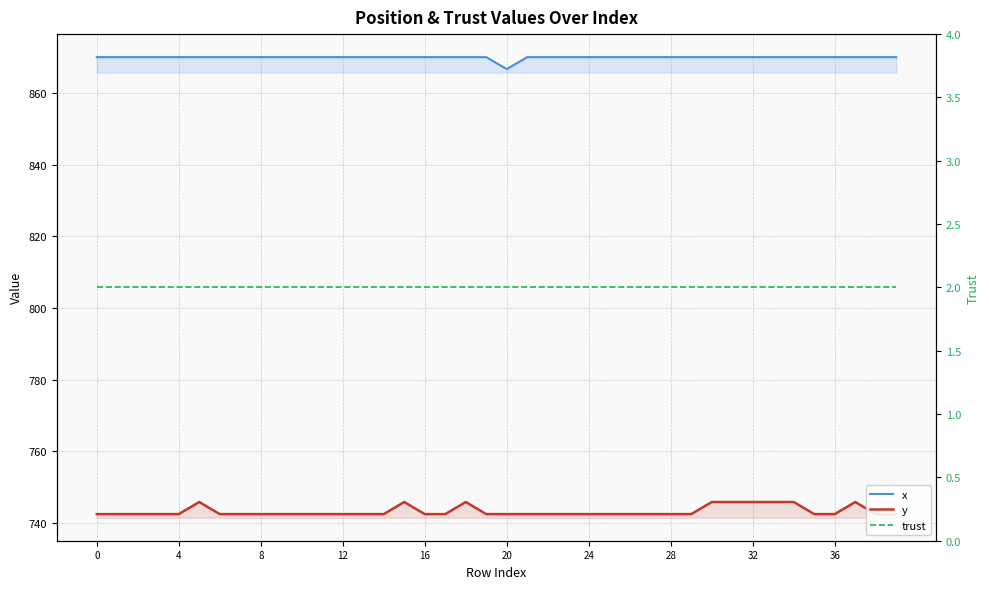

Read the x value at 24.

870.0